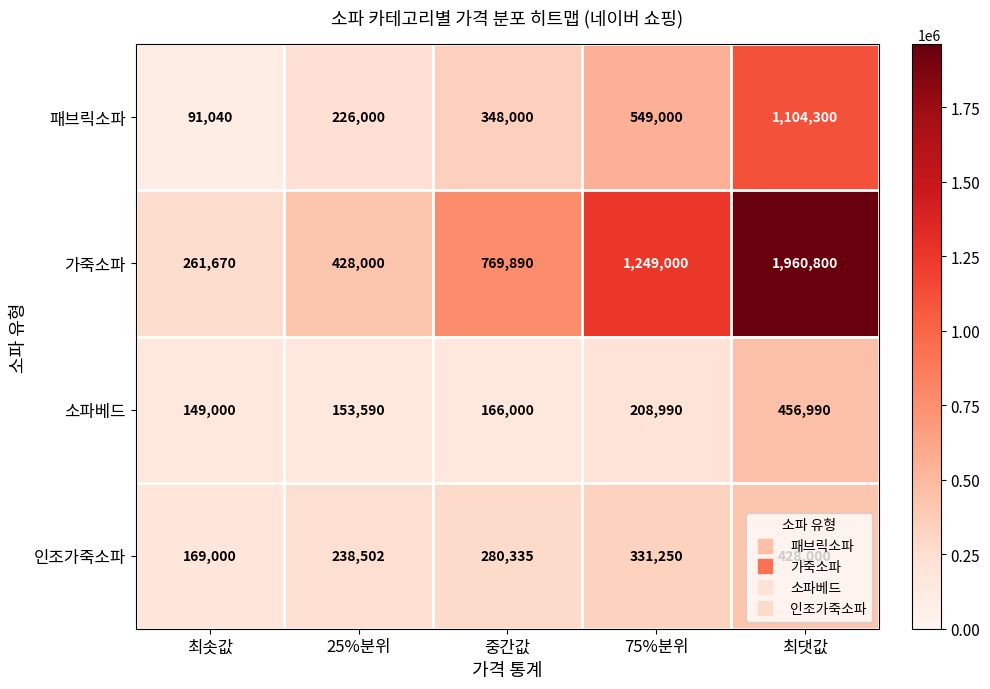

How many distinct data groups are displayed?

4